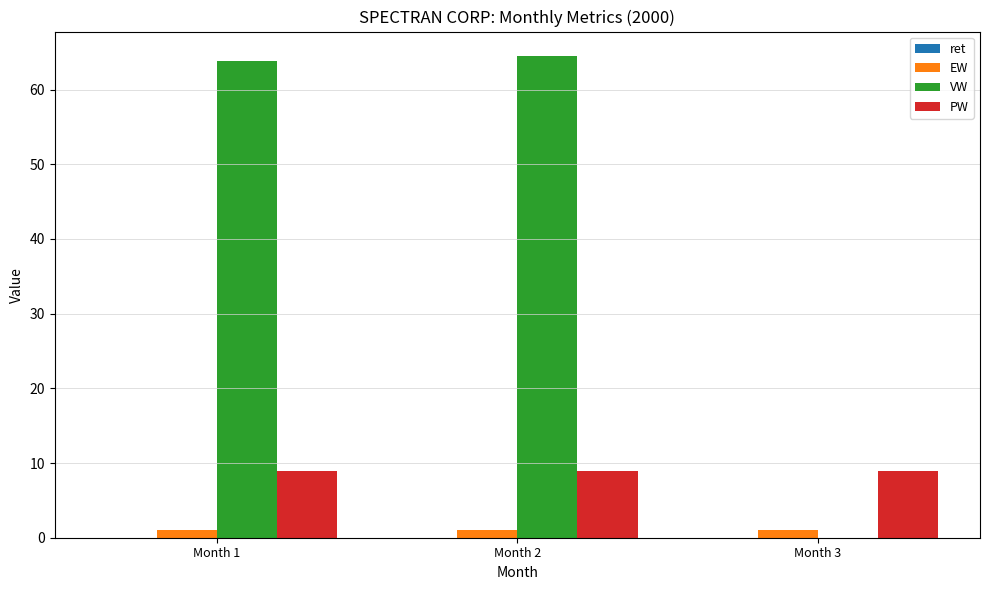

Does the chart contain stacked bars?

No